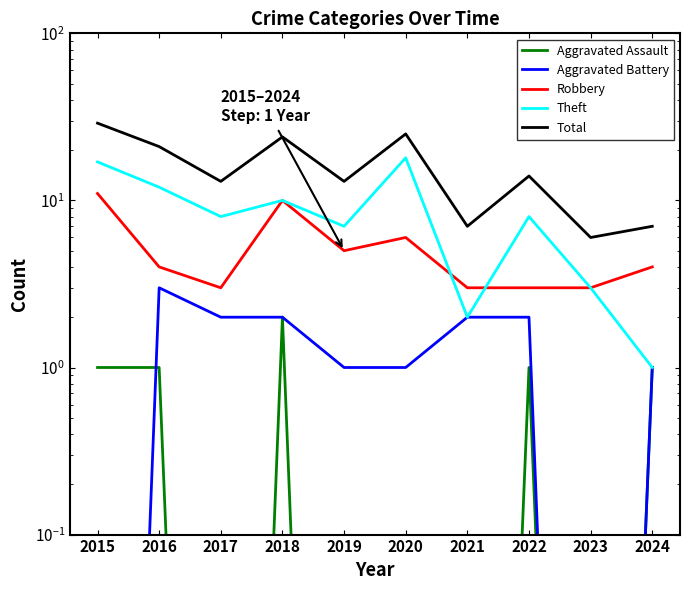

In Total, how many points are lower than both neighbors (excluding endpoints)?

4